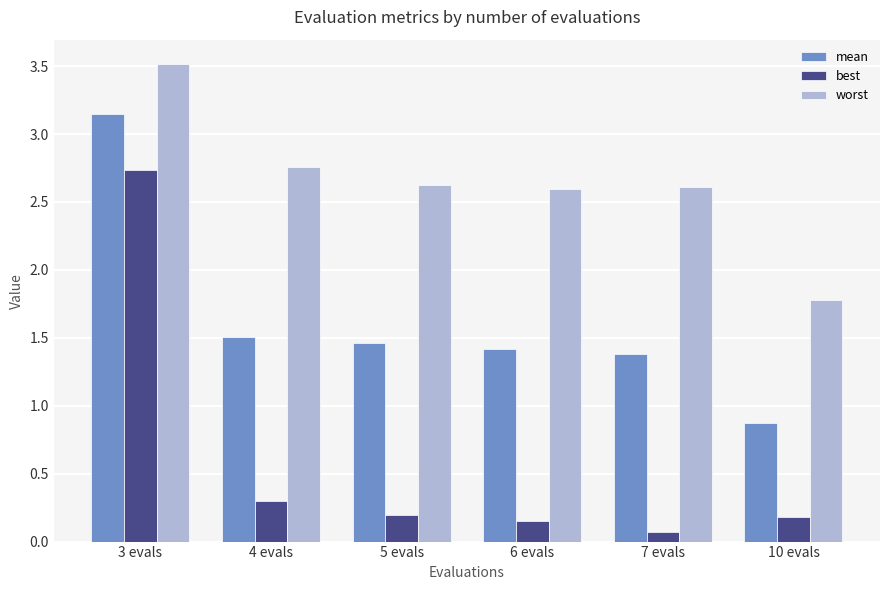

List the series in order of their overall mean, highest first.

worst, mean, best